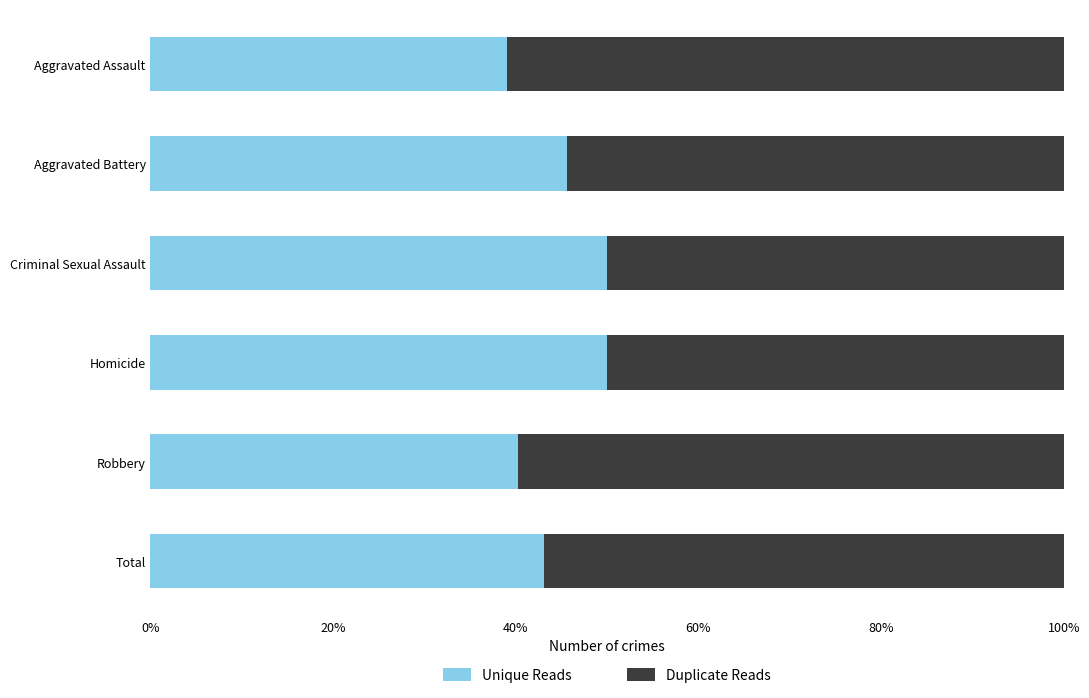

What is the total value across all series at Aggravated Battery?

100.0